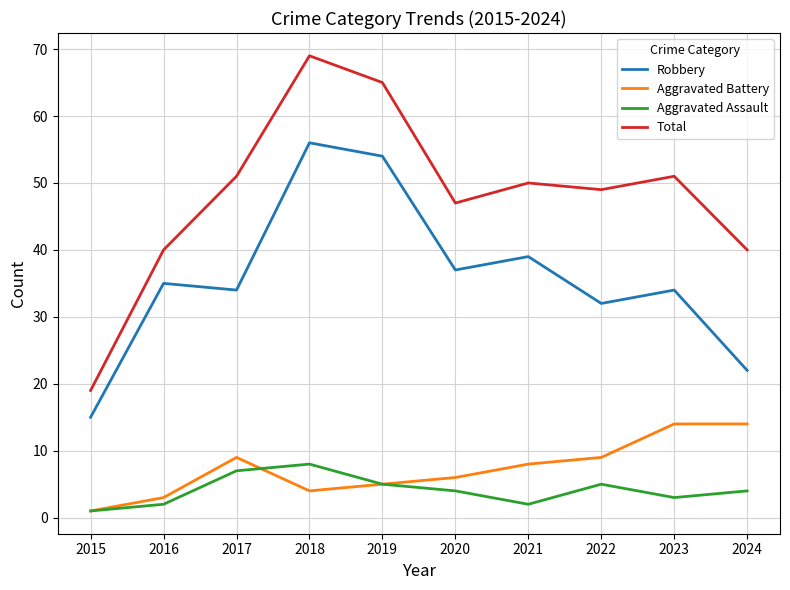

How many interior local peaks does the Total series have?

3